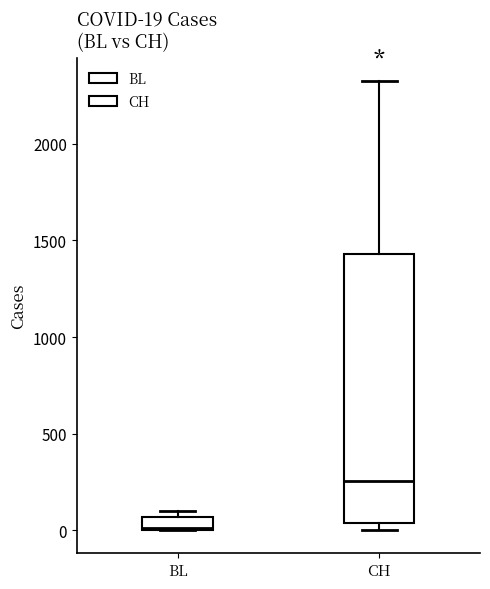

Comparing the boxes themselves (not the whiskers), which one is the tallest?

CH